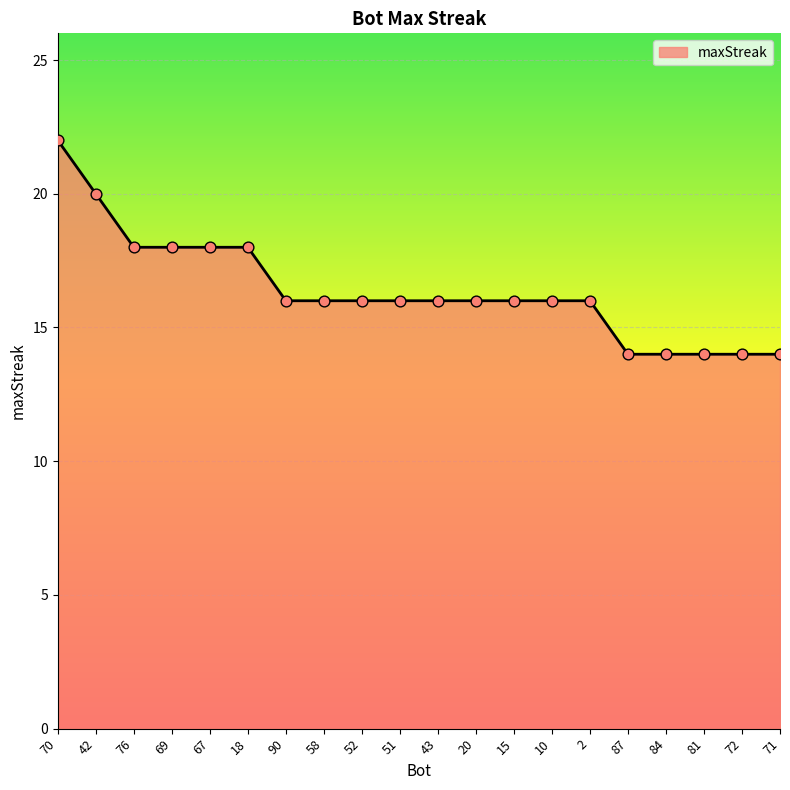

What is the ratio of the value at 52 to the value at 84?

1.1